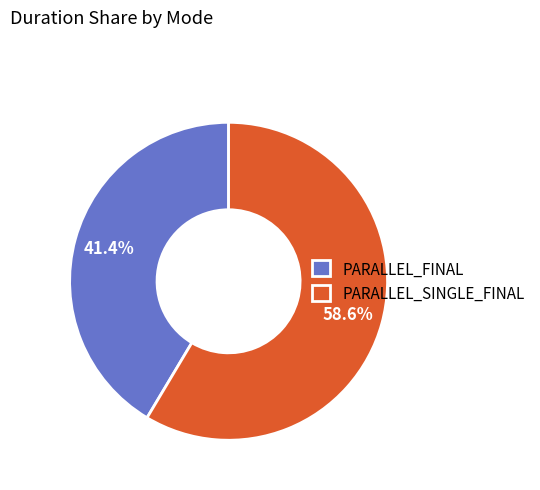

Which has a higher value, PARALLEL_FINAL or PARALLEL_SINGLE_FINAL?

PARALLEL_SINGLE_FINAL